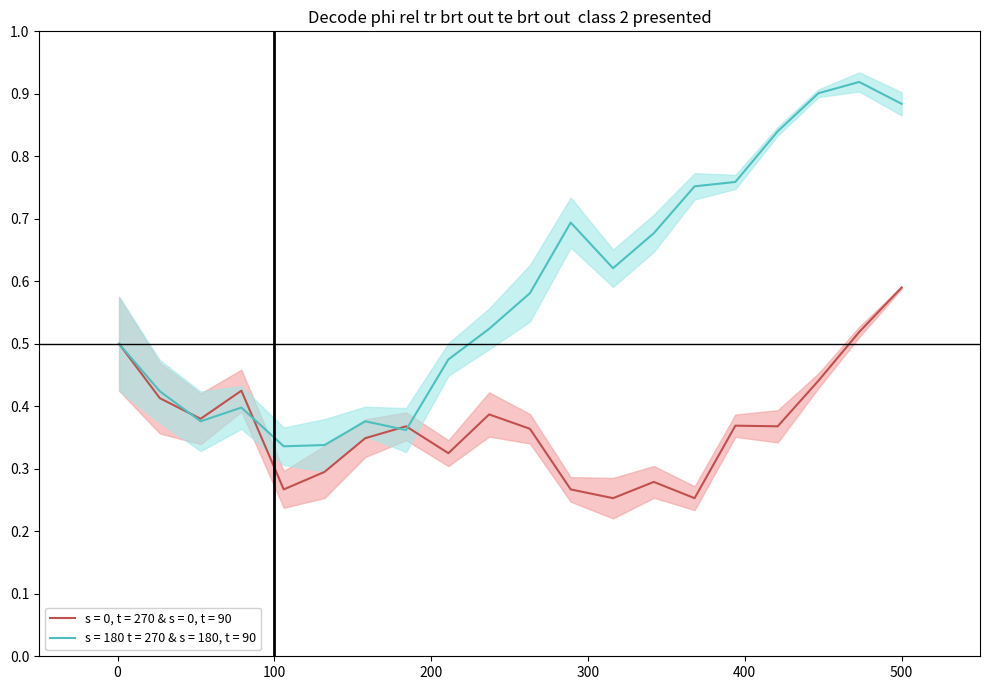

What is the value of the alpha point at the 5th from the left?

0.3